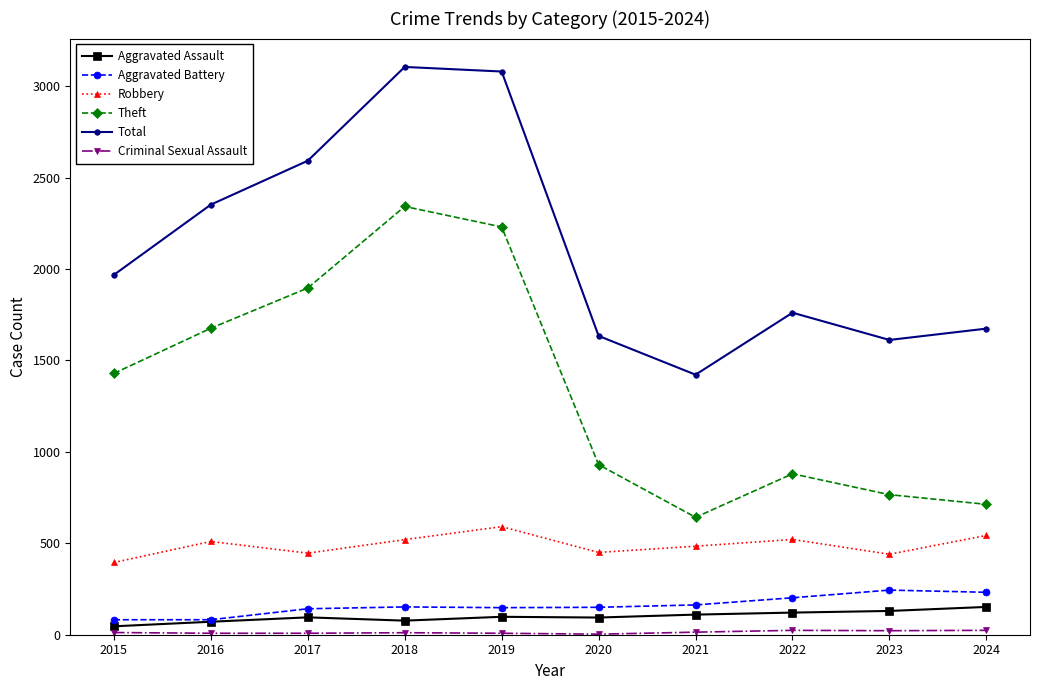

What is the greatest value displayed?

3105